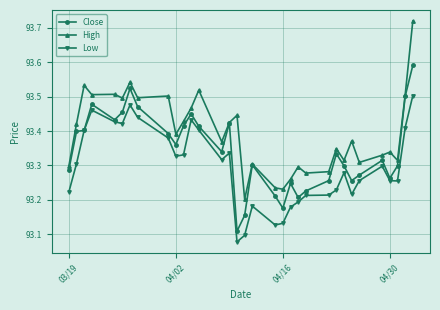

At how many categories does at least one series exceed 93?

33